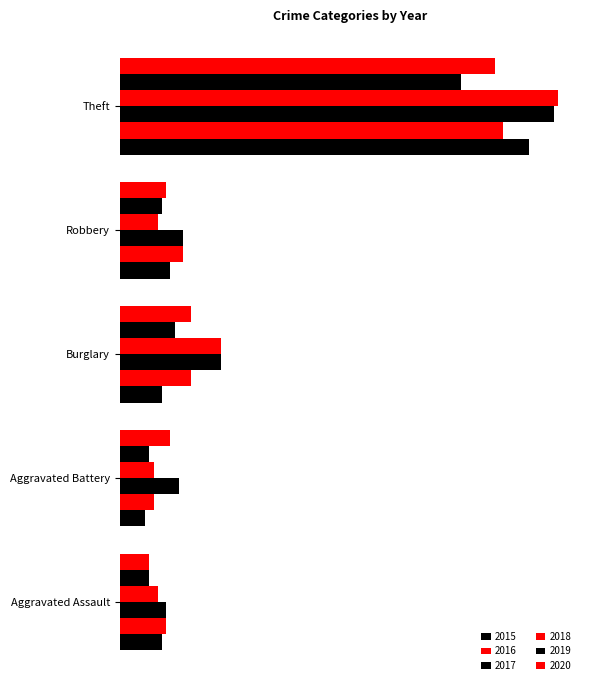

Which series has the largest range (max minus min)?

2018